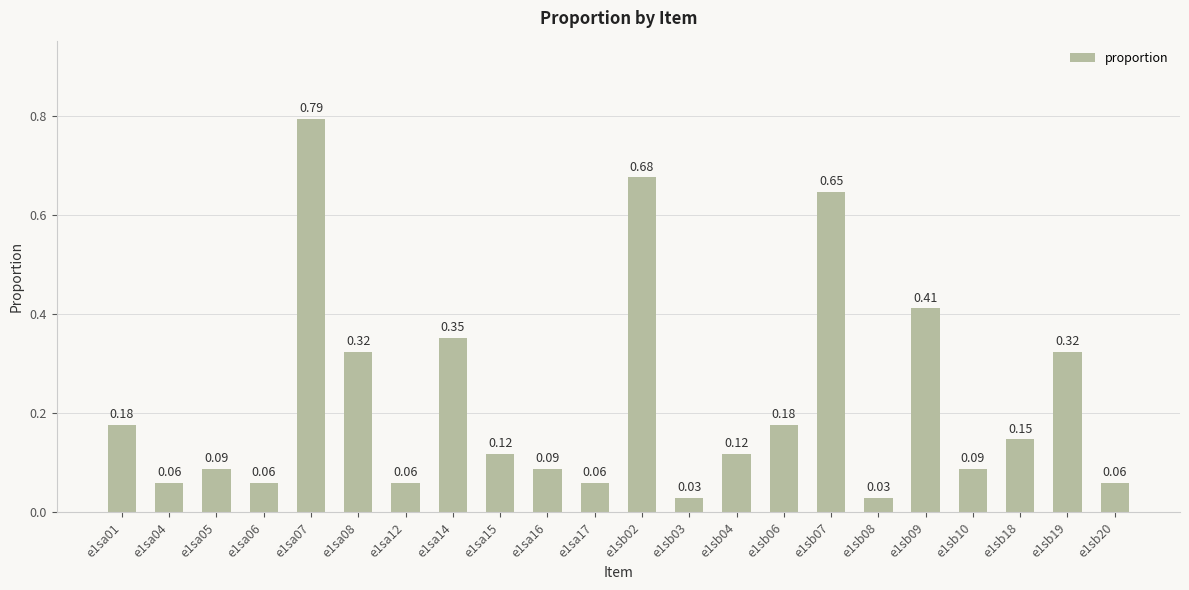

Between e1sb09 and e1sa12, which is larger?

e1sb09